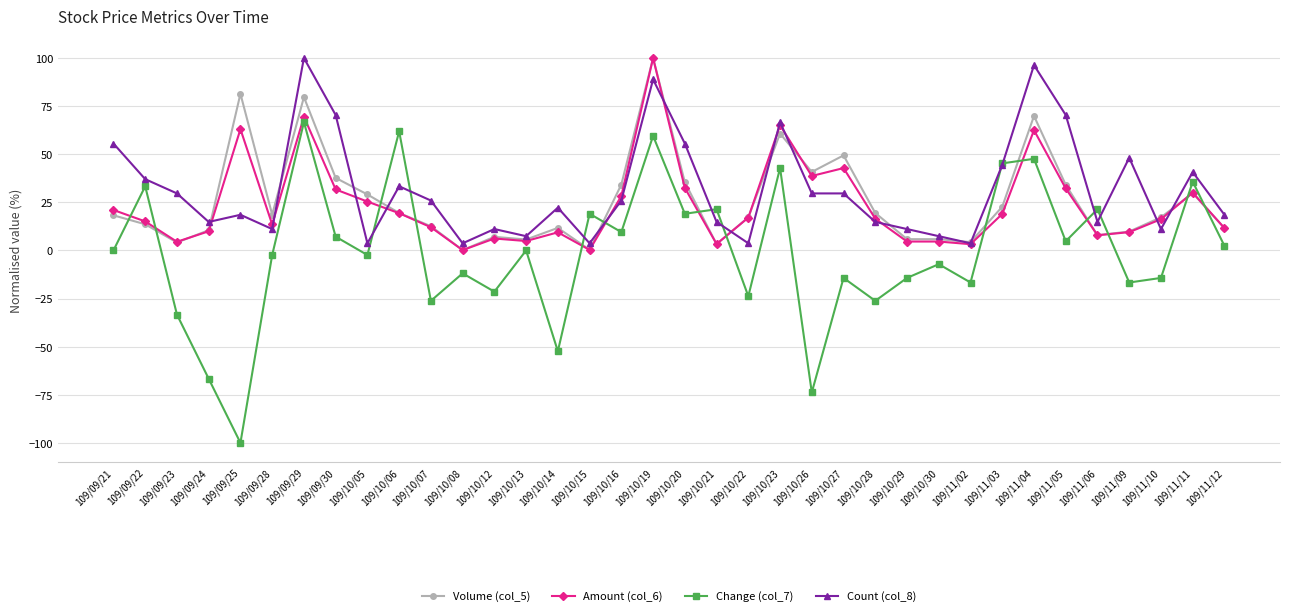

Which category has the highest value in the Volume (col_5) series?

109/10/19